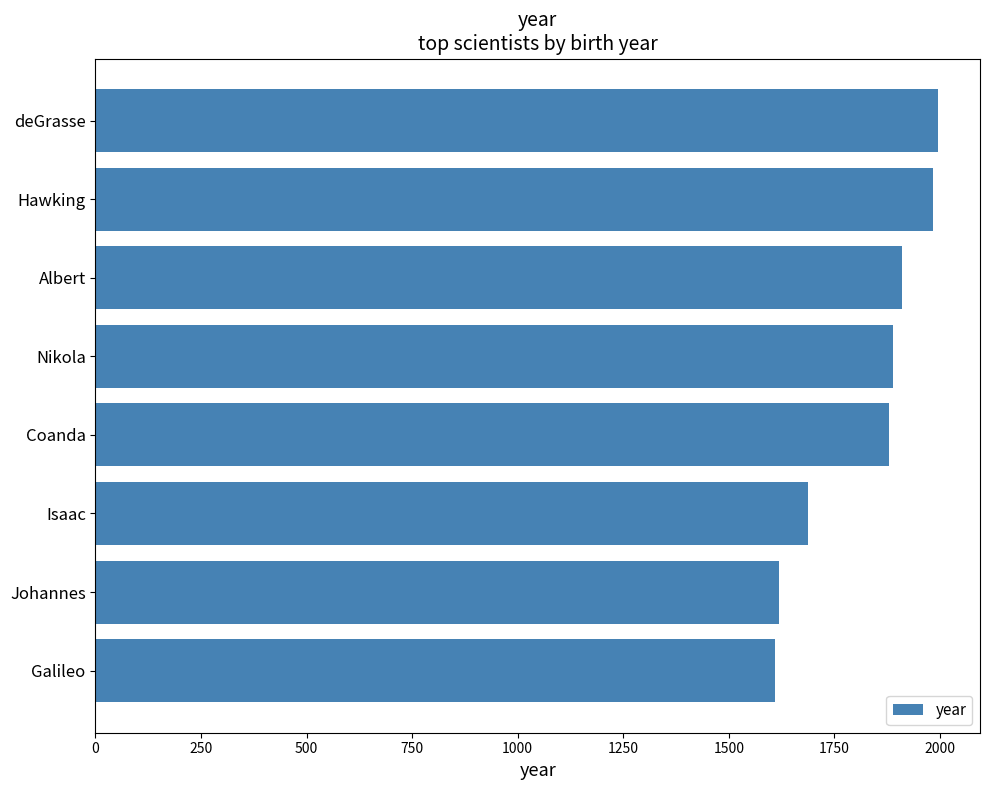

The value at Galileo is 2579. True or false?

False